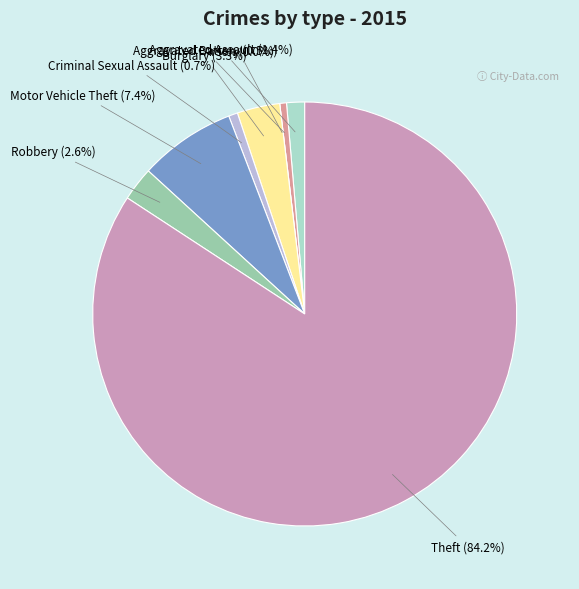

Which slice is the largest?

Theft